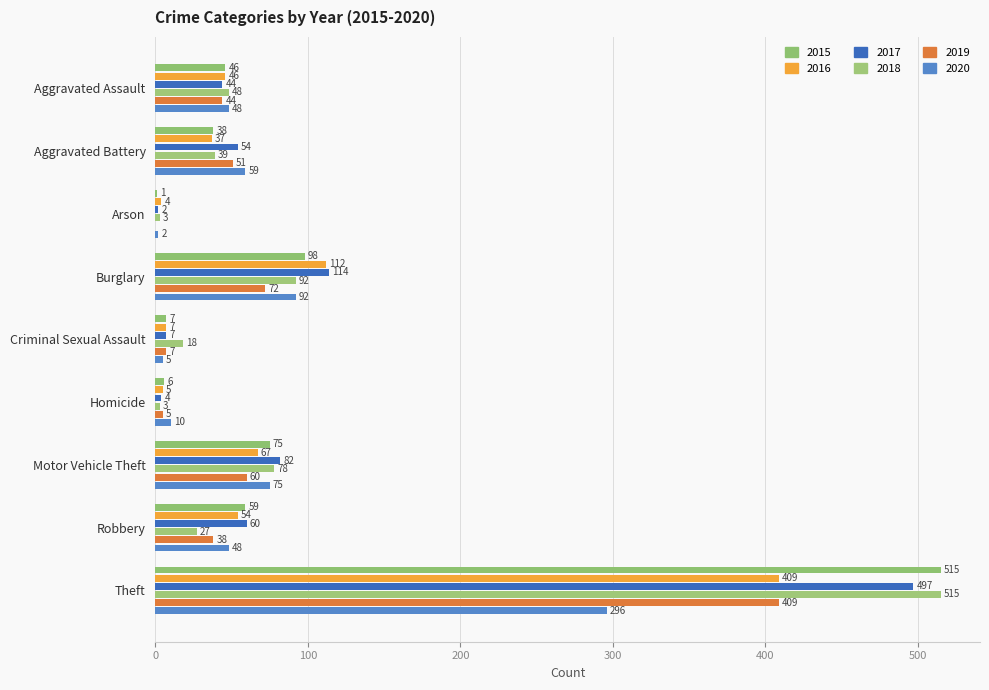

What position from the left is Aggravated Battery?

2